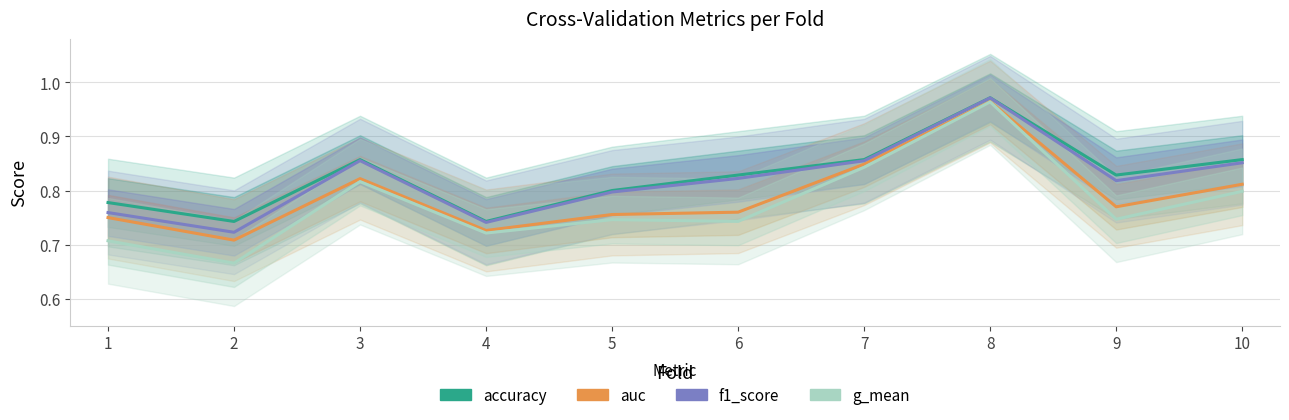

In g_mean, how many points are lower than both neighbors (excluding endpoints)?

4